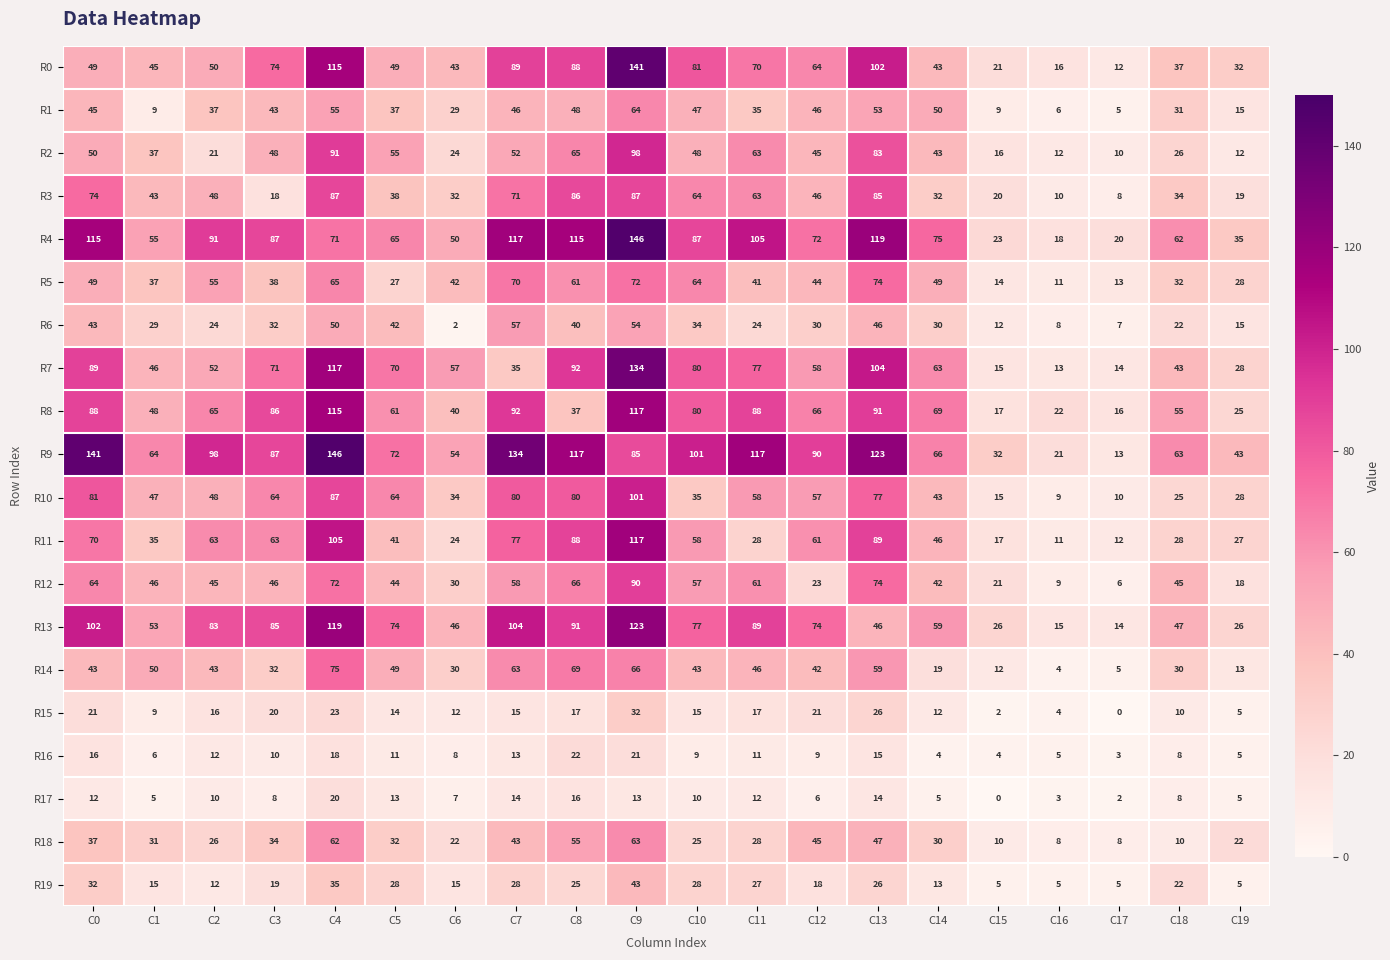

What is the spread (max minus min) of values at C7?

121